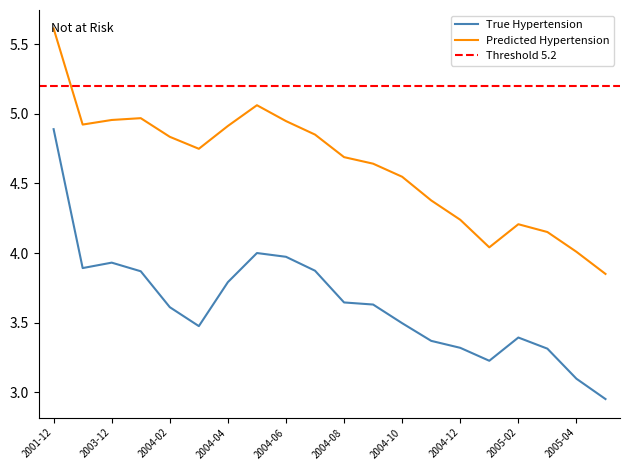

Which series has the largest total across all categories?

Predicted Hypertension